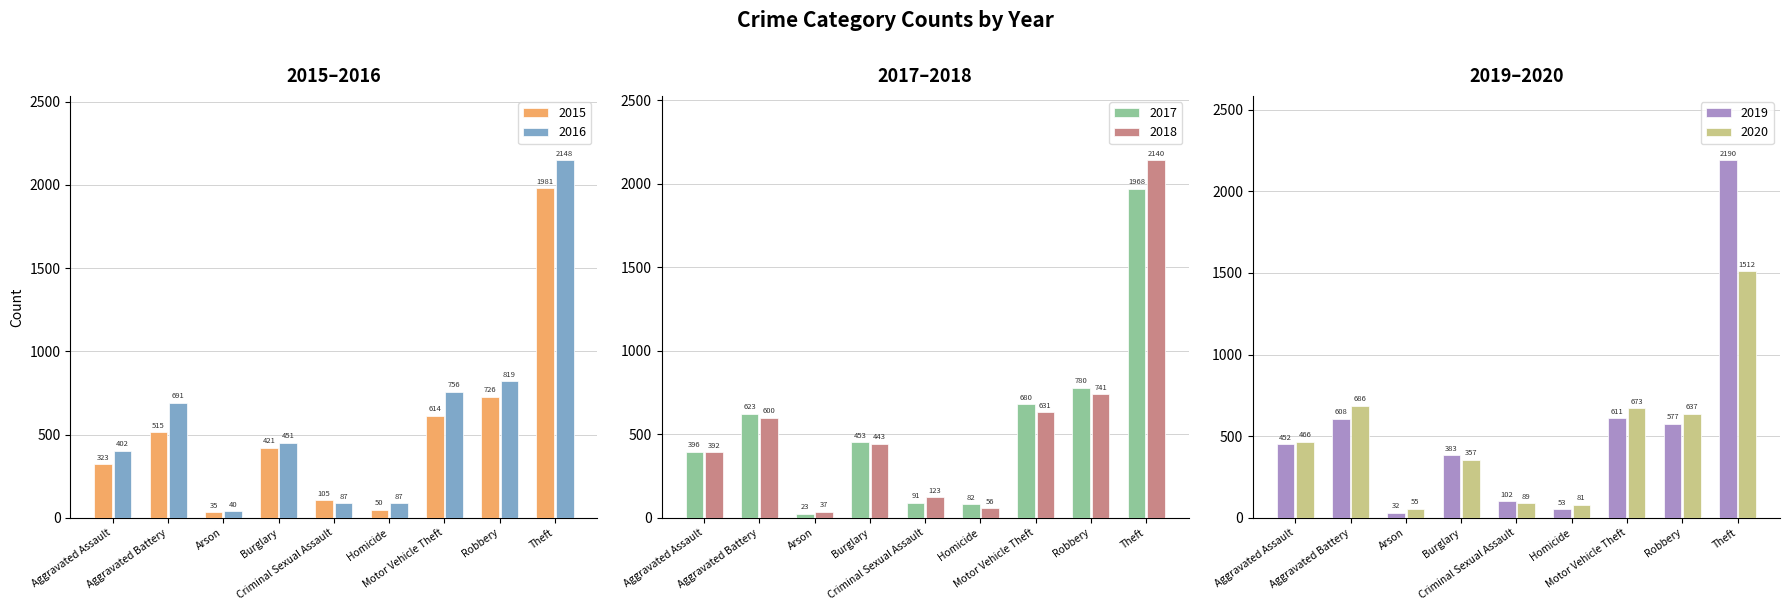

True or false: 2016 has a value of 87 at Criminal Sexual Assault.

True